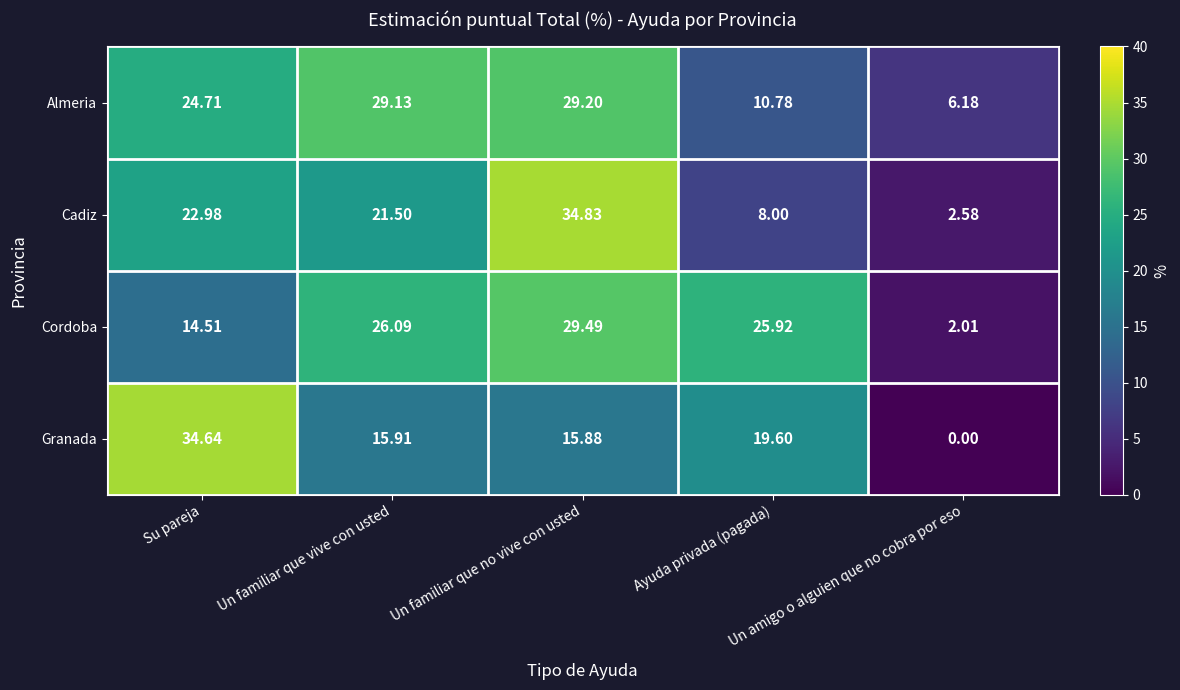

Which series has the largest range (max minus min)?

Granada